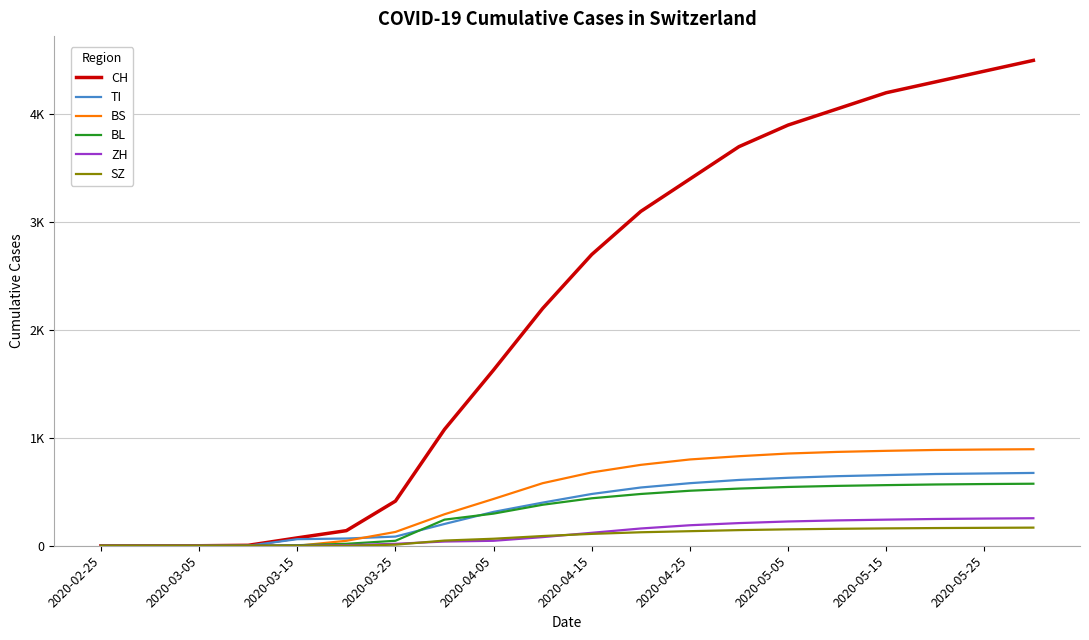

What is the highest value of the ZH series?

255